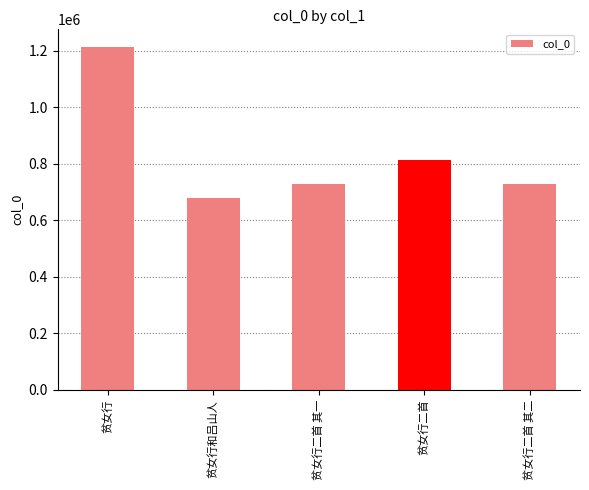

What is the change in value from 贫女行二首 to 贫女行二首 其二?

-85294